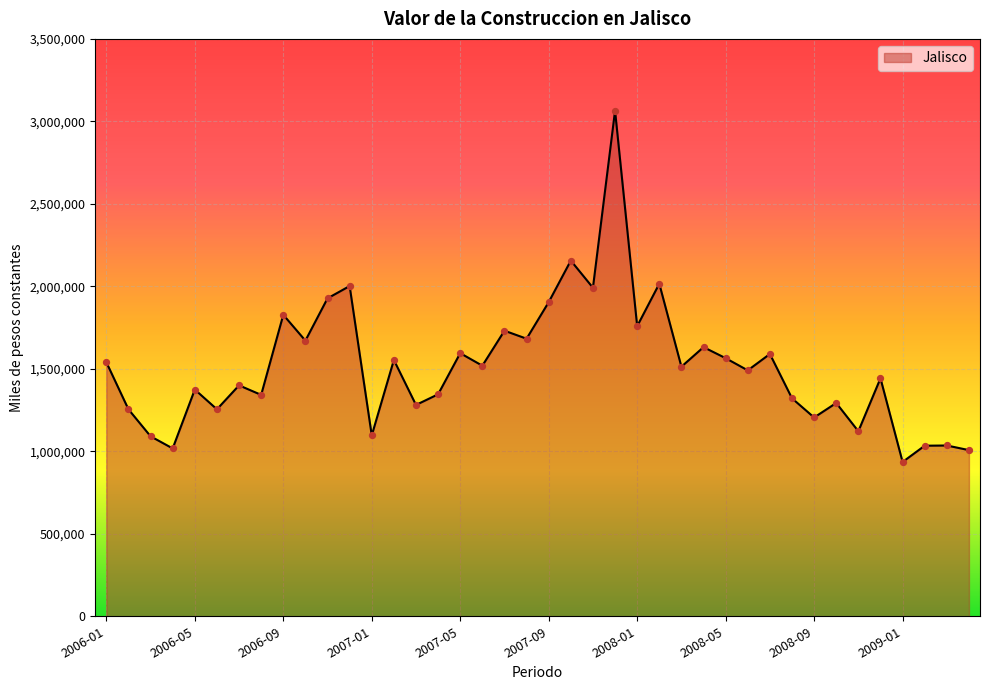

What is the maximum value shown in the chart?

3064703.8